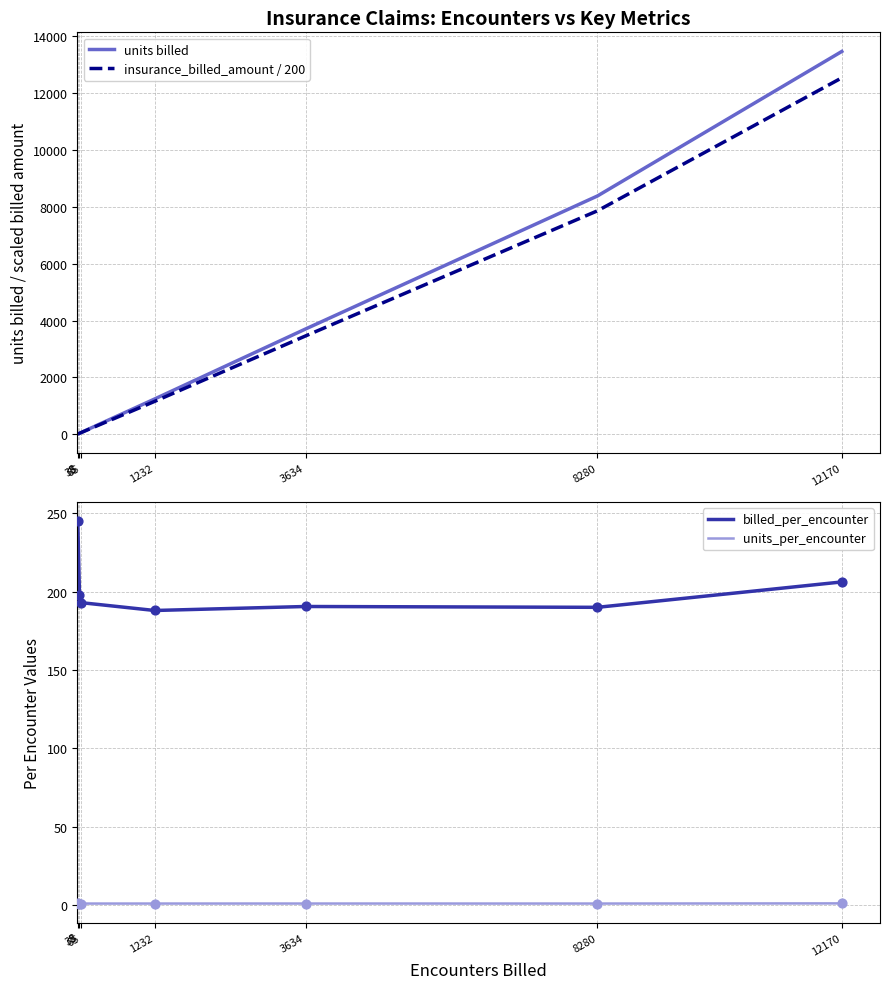

What are all the series names shown in the legend?

units billed, insurance_billed_amount / 200, billed_per_encounter, units_per_encounter